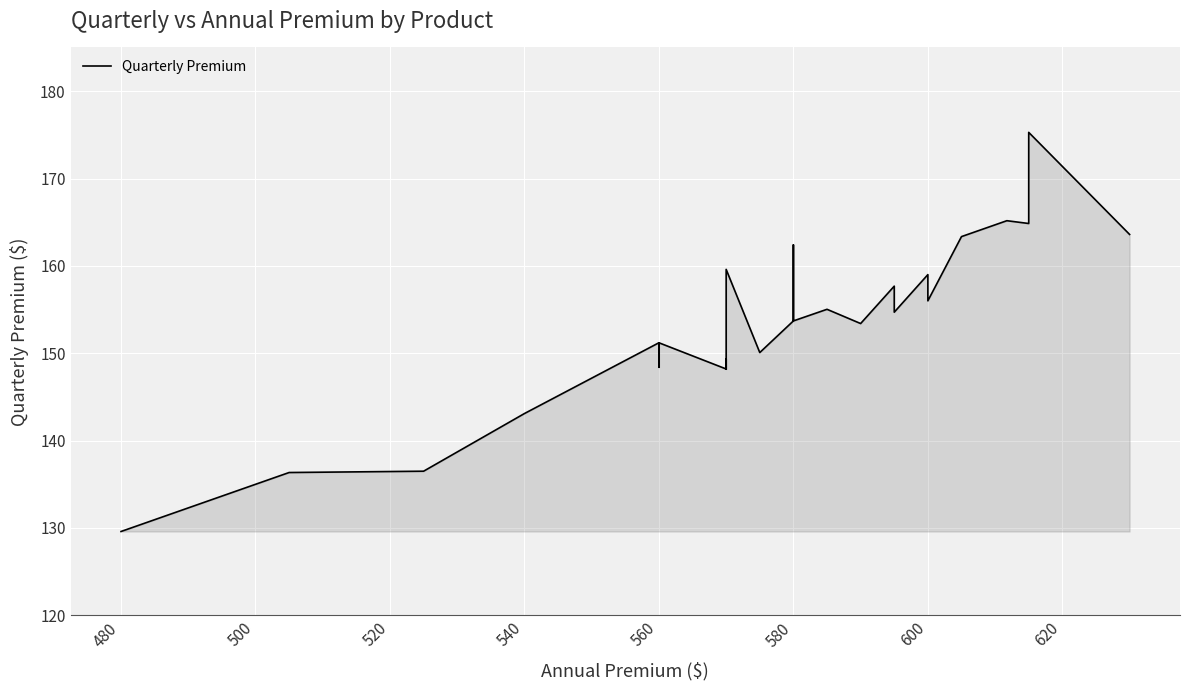

The value at 600 is 159.0. True or false?

True